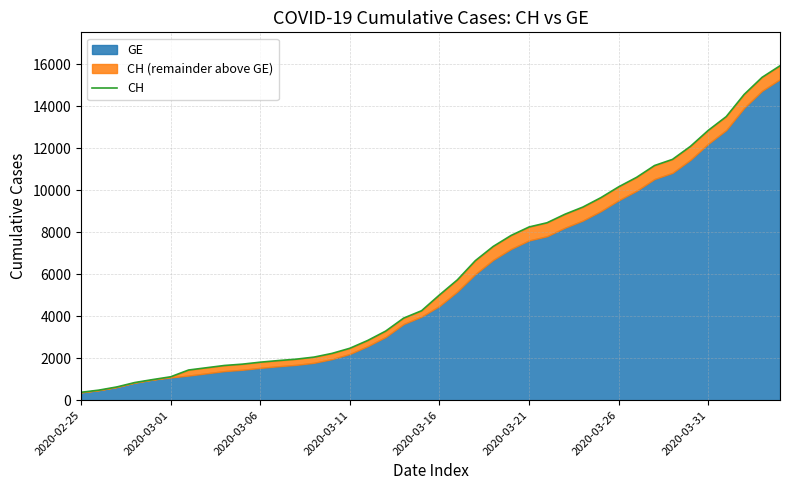

Rank the categories by value from highest to lowest.

39, 38, 37, 36, 35, 34, 33, 32, 31, 30, 29, 28, 27, 26, 25, 24, 23, 22, 21, 20, 19, 18, 17, 16, 15, 14, 13, 12, 11, 10, 9, 8, 2020-03-31, 2020-03-26, 2020-03-21, 2020-03-16, 2020-03-11, 2020-03-06, 2020-03-01, 2020-02-25